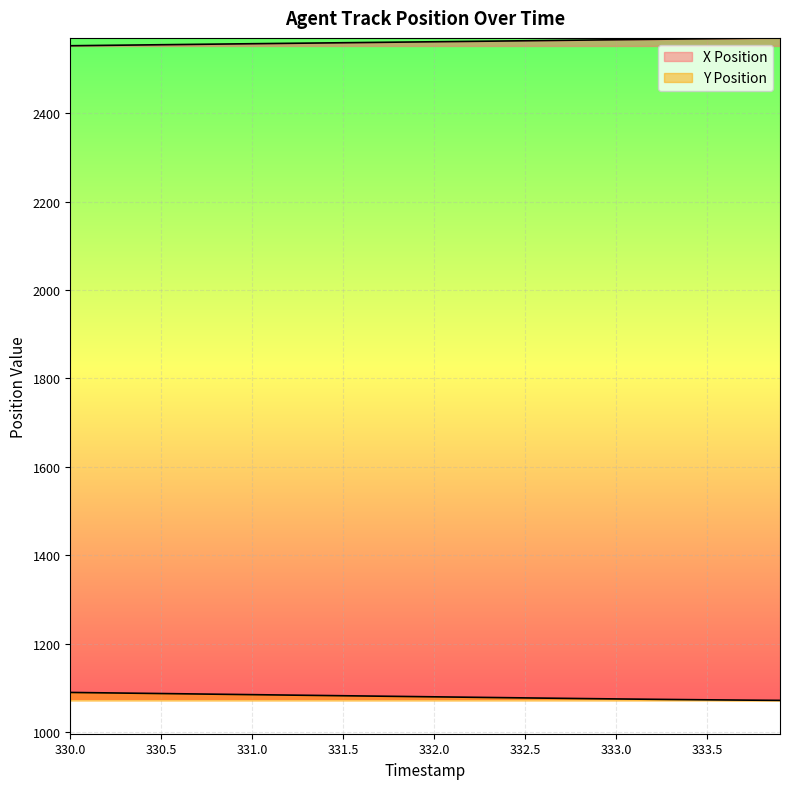

Which series has the widest spread of values?

Y Position